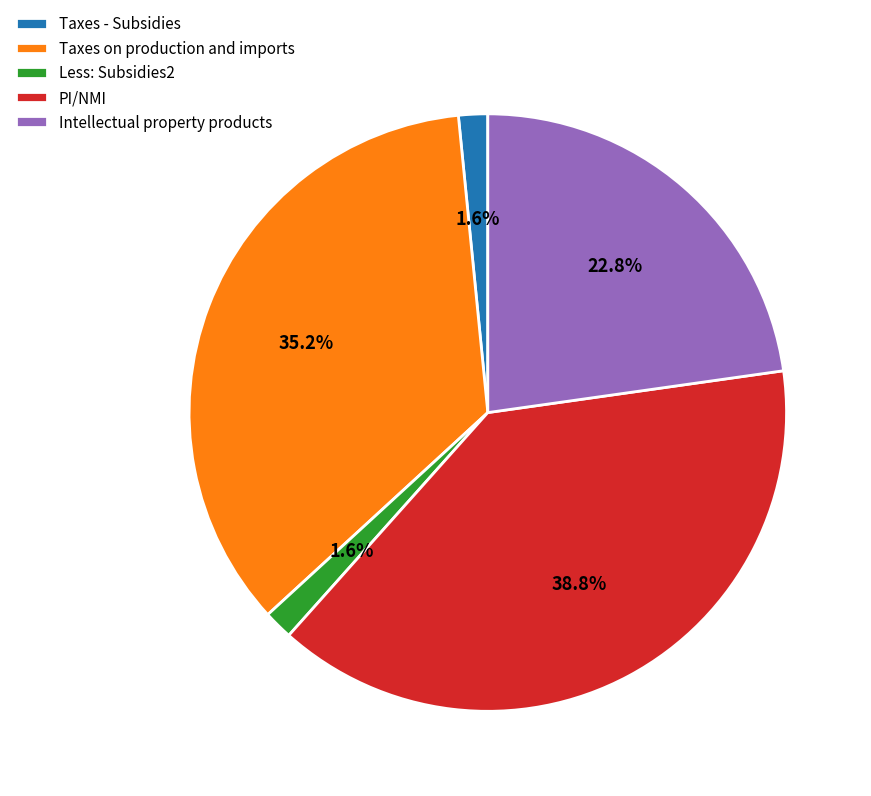

Which category has the biggest portion of the pie?

PI/NMI